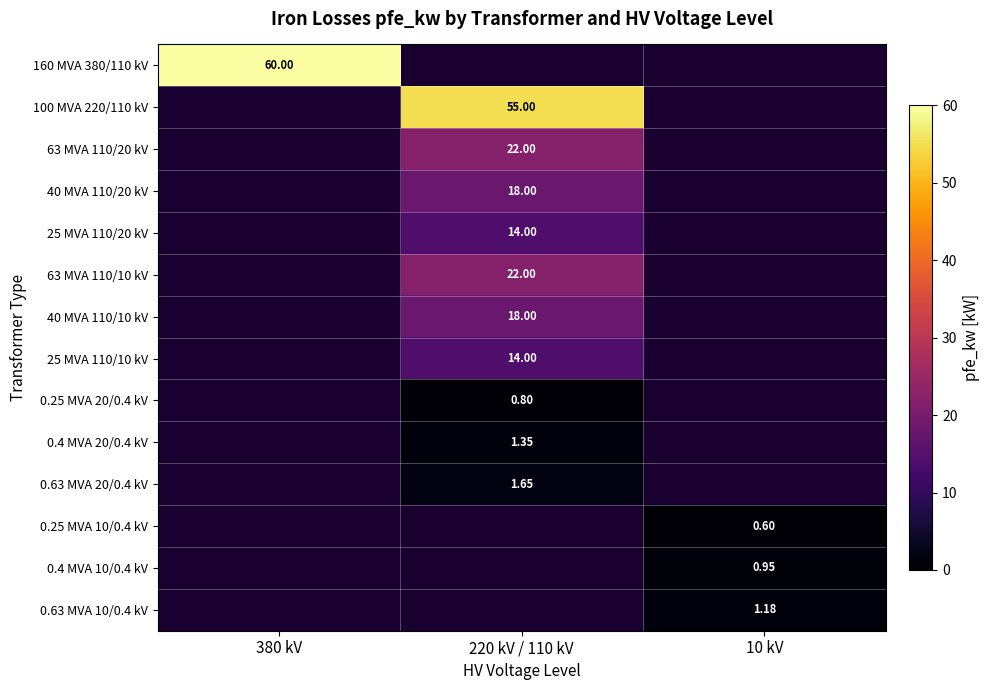

Is the value of 0.25 MVA 10/0.4 kV at 10 kV greater than the value of 63 MVA 110/10 kV at 220 kV / 110 kV?

No